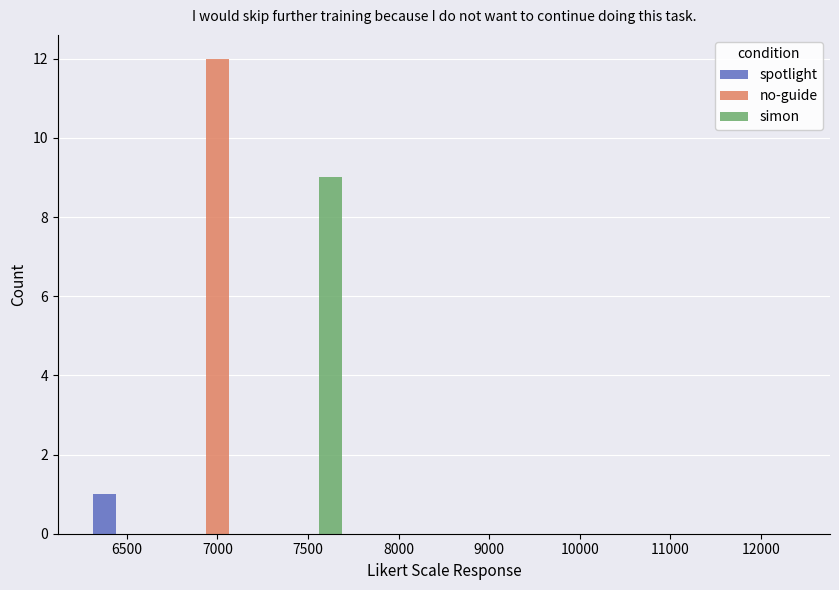

Between 7500 and 10000, which series saw the biggest shift?

simon